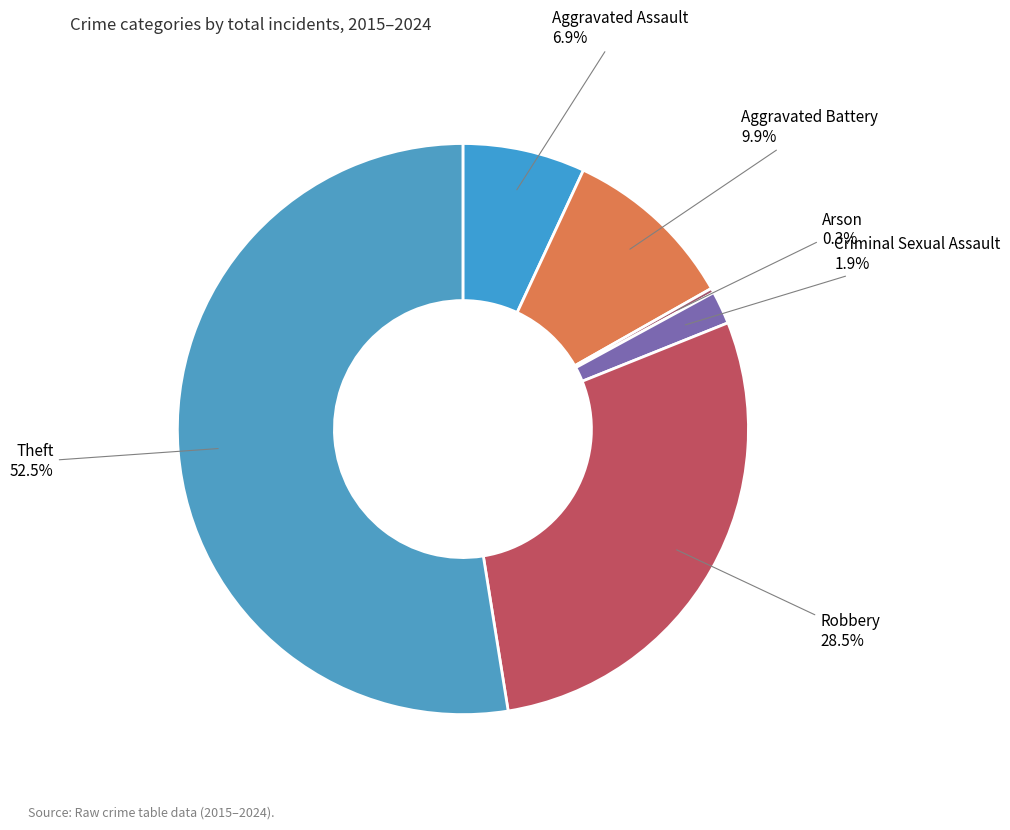

Between Robbery and Criminal Sexual Assault, which is larger?

Robbery